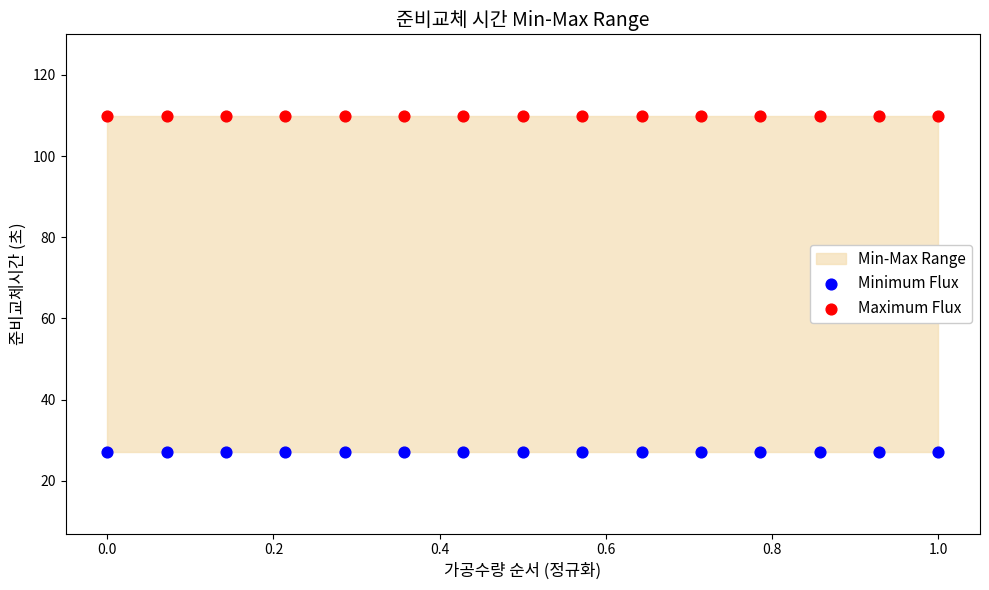

Which series contains the highest Y value?

Maximum Flux